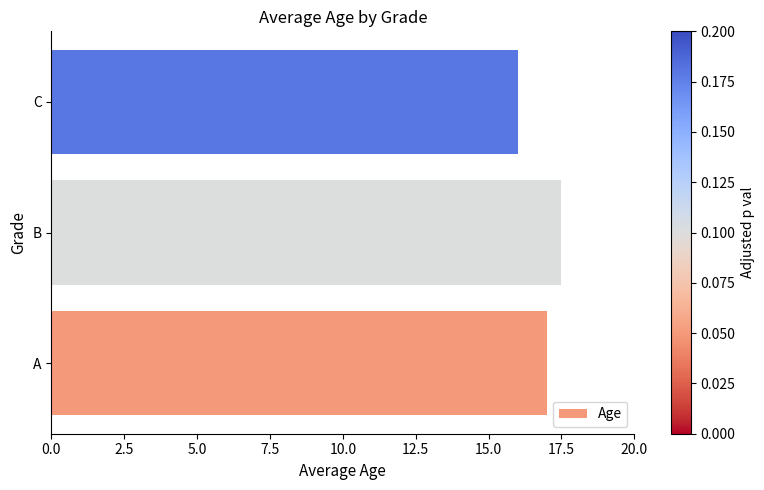

How many bars are there in total?

3